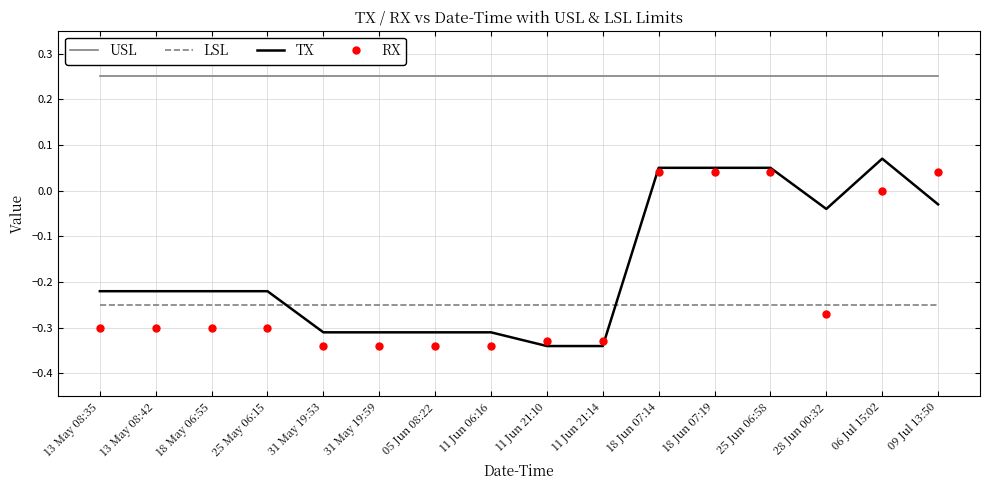

How many times do LSL and TX cross each other?

2